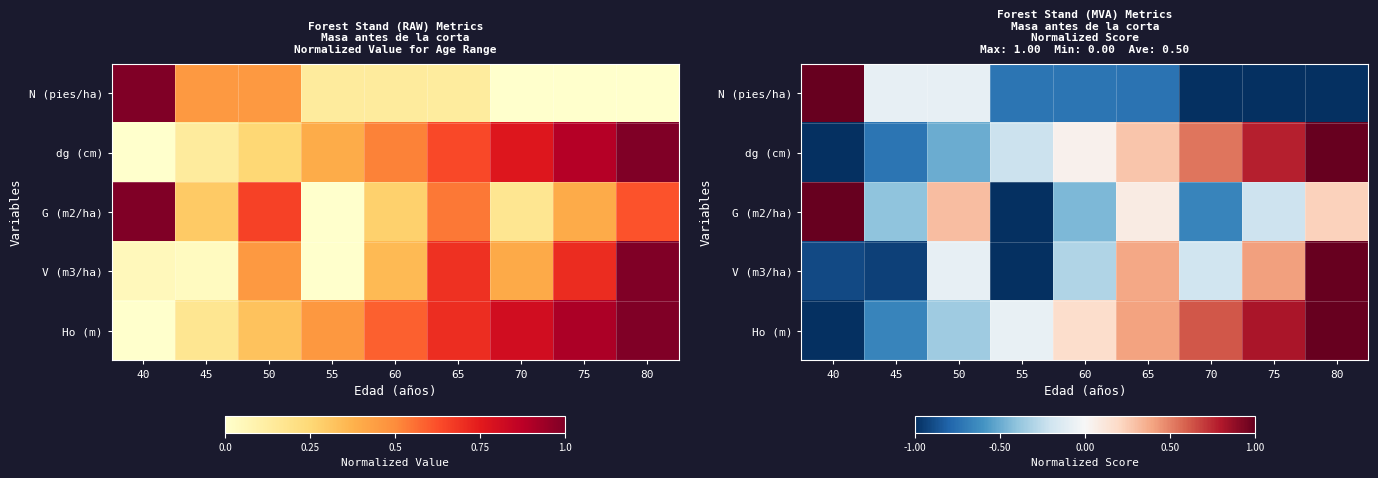

What is the smallest value displayed?

-1.0